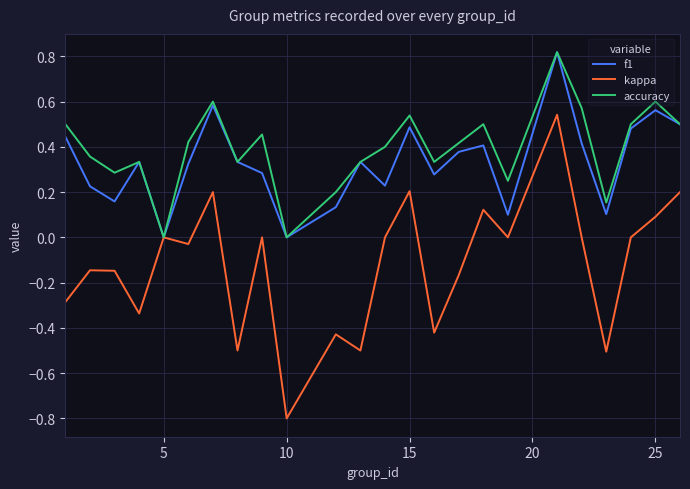

Which series has the largest range (max minus min)?

kappa